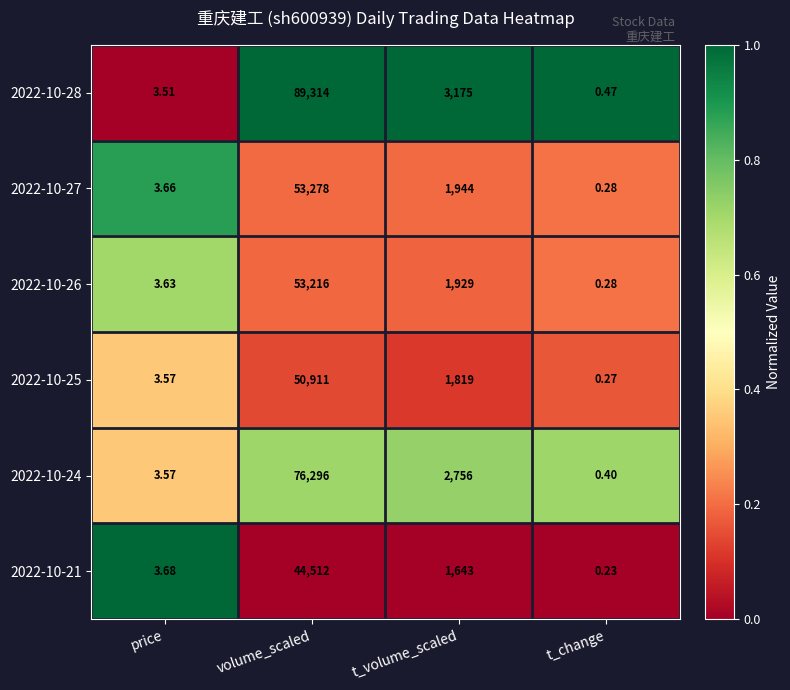

How many data points does each series have?

4